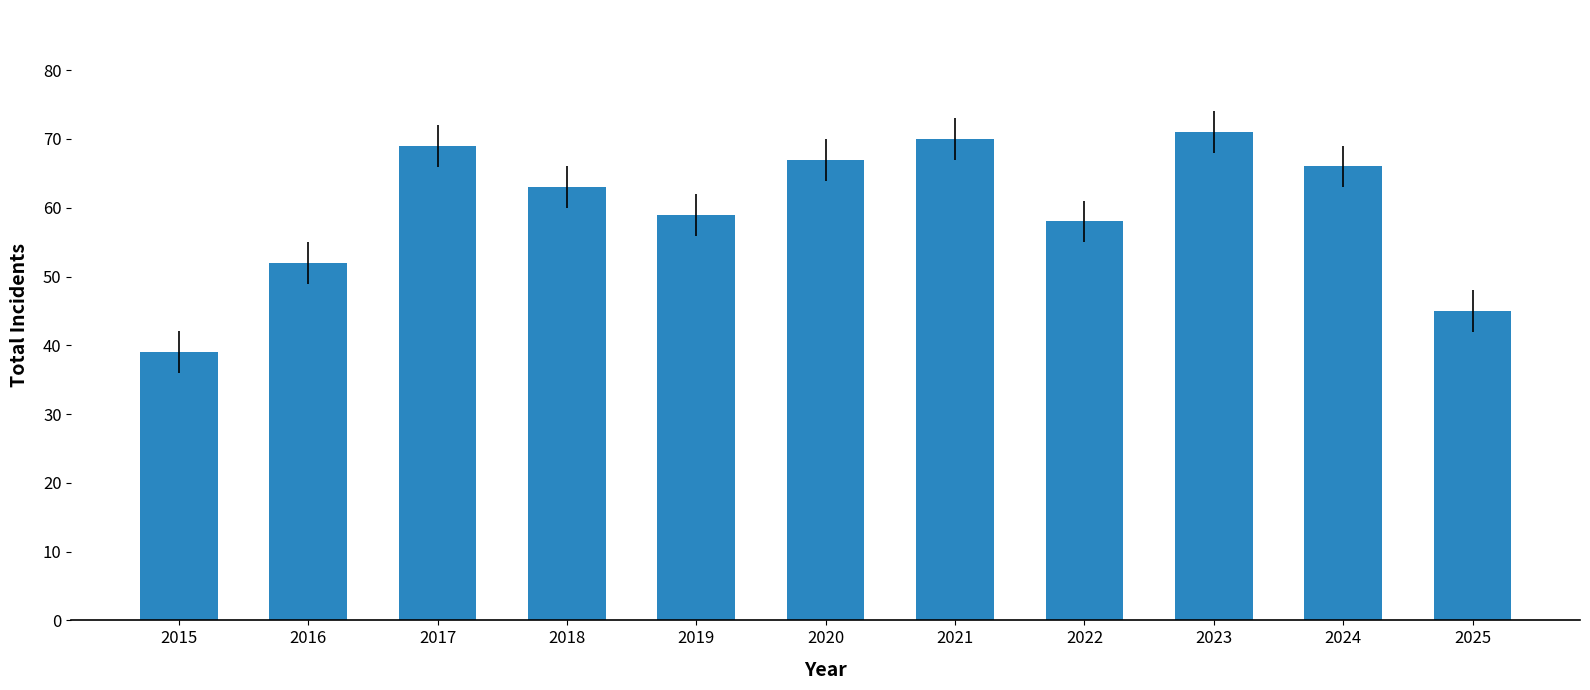

How many values are below 63?

5